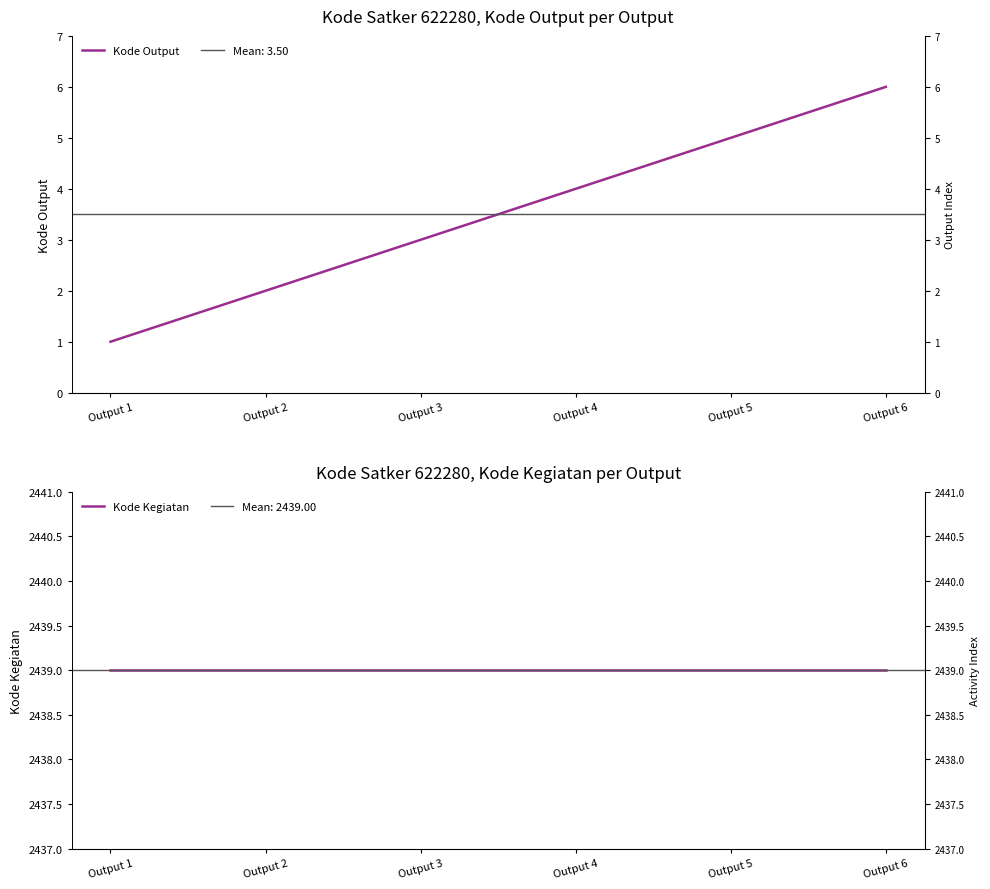

How many lines are shown in the chart?

2